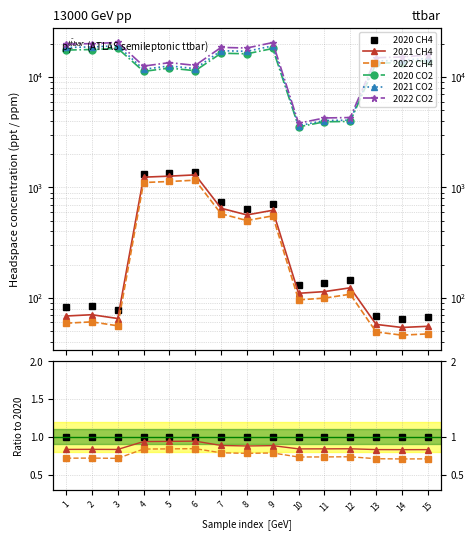

Rank the series by their maximum value, from lowest to highest.

2022 CH4, 2021 CH4, 2020 CH4, 2020 CO2, 2021 CO2, 2022 CO2